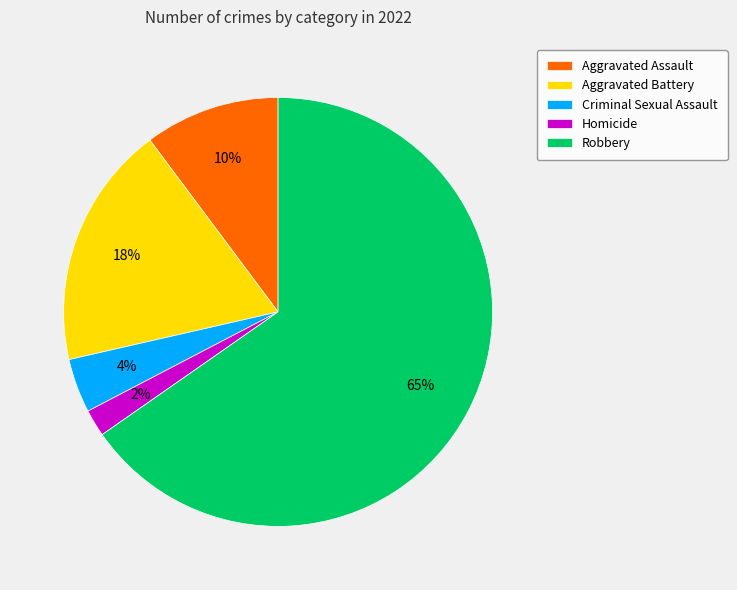

Between Criminal Sexual Assault and Aggravated Assault, which is larger?

Aggravated Assault